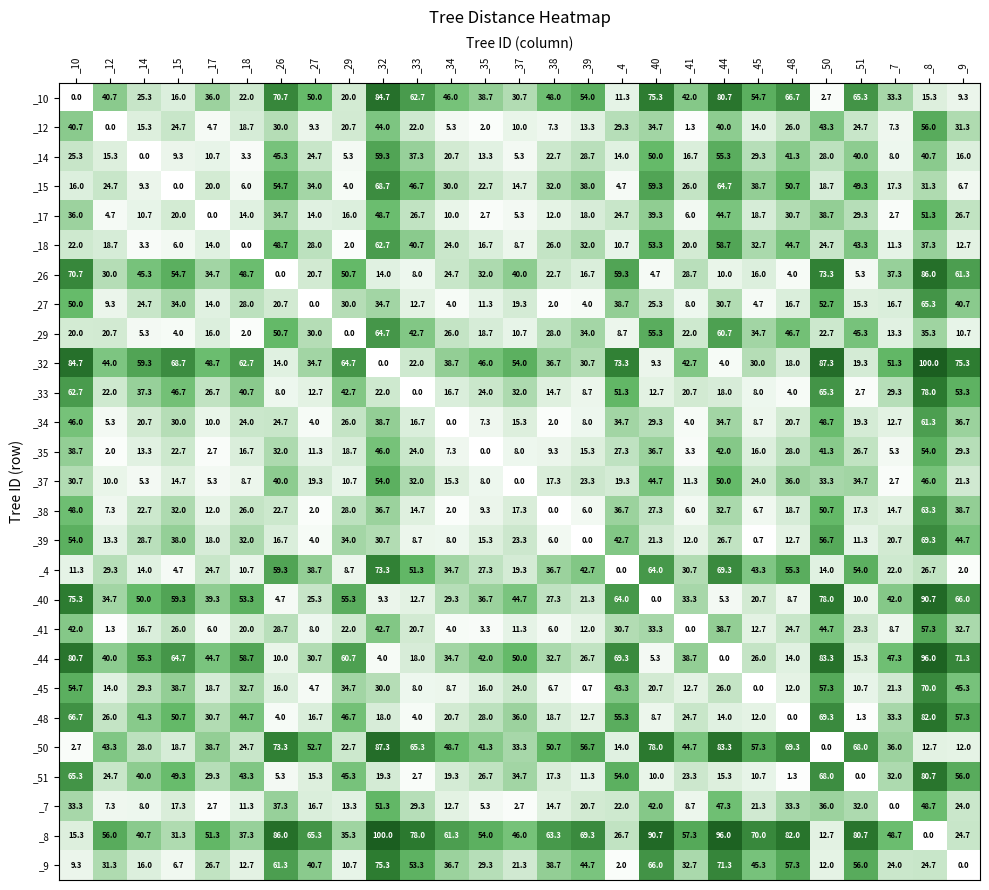

At how many categories does at least one series exceed 19?

27